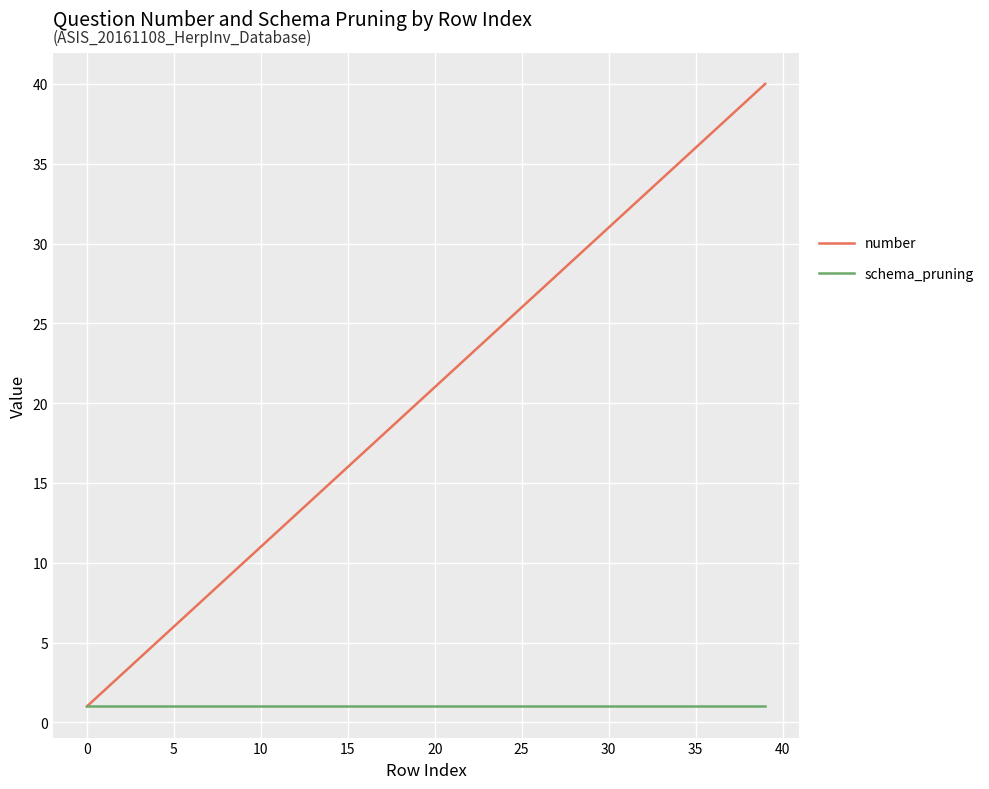

Is this an area chart (filled region under the line)?

No